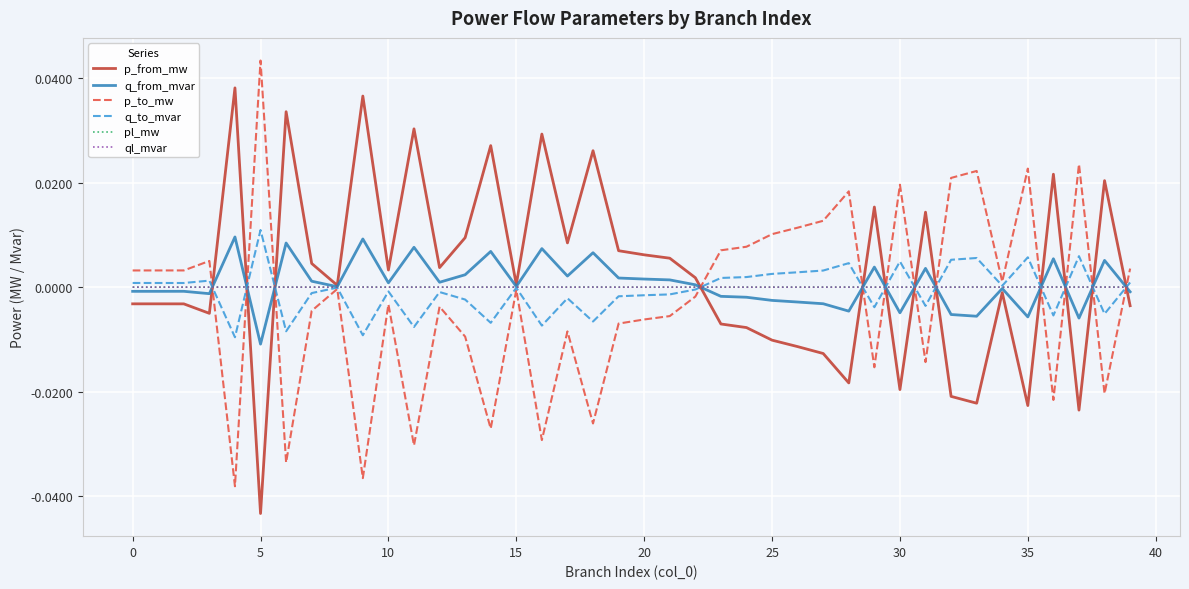

Does the chart have visible grid lines?

Yes